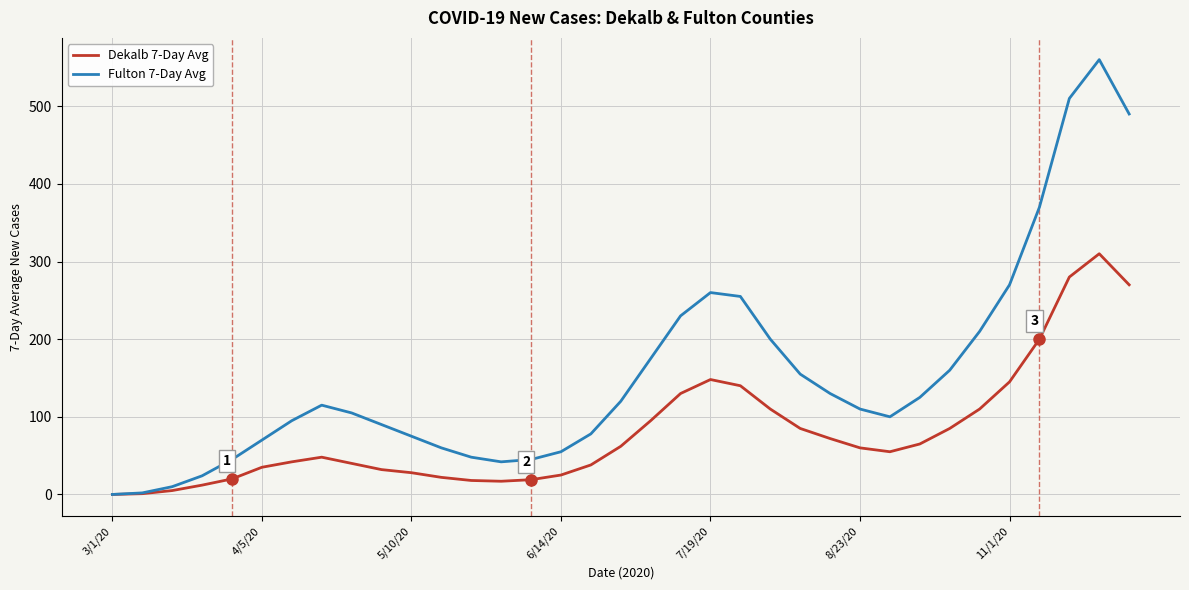

Does the chart display data point markers on the line(s)?

No